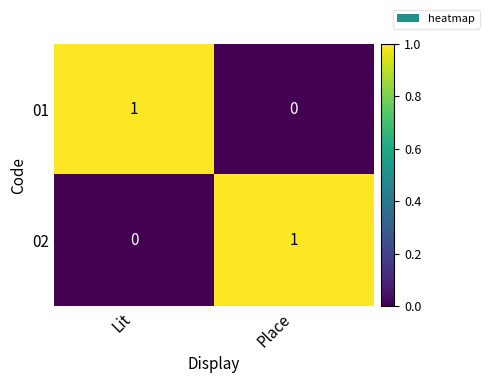

Reading left to right, extract all data points from this chart.

01: 1	0
02: 0	1